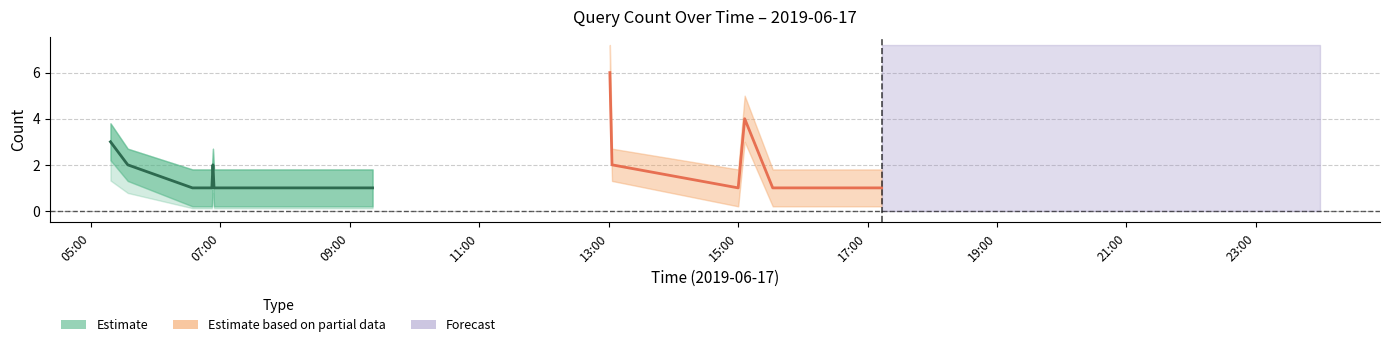

What is the ratio of the value at 09:00 to the value at 21:00?

1.0